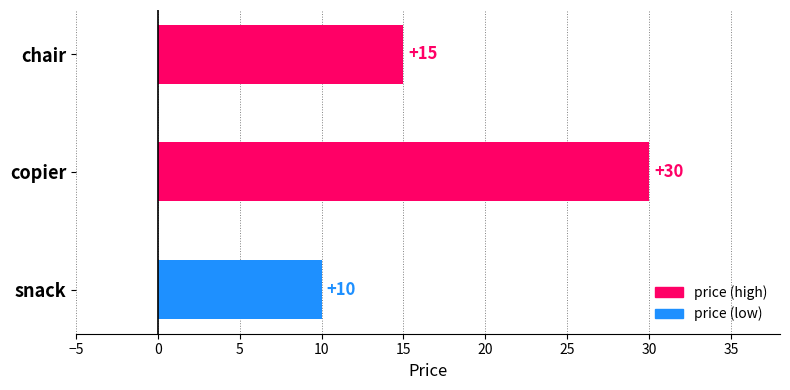

What is the average value?

18